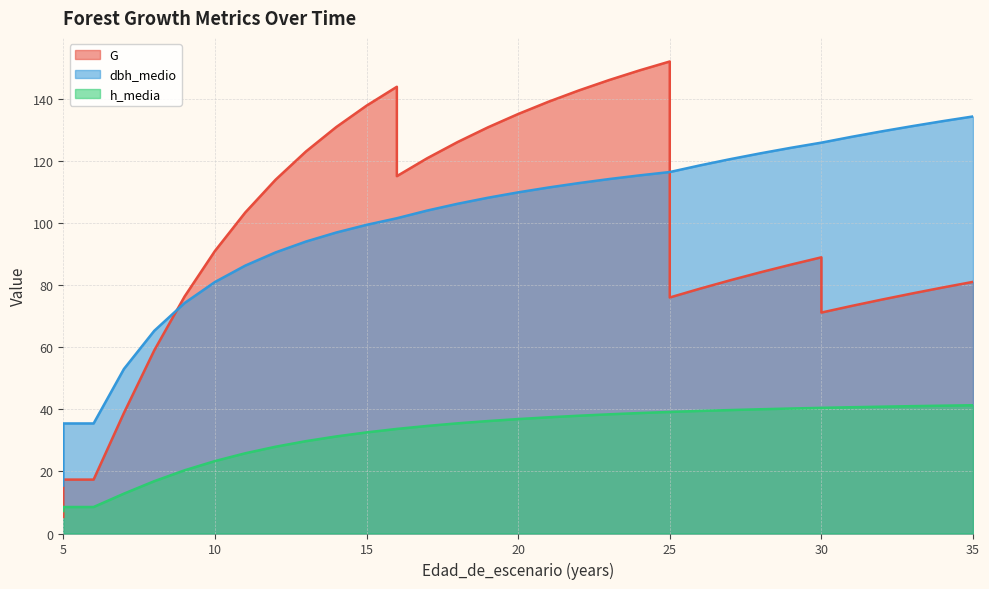

True or false: dbh_medio and h_media intersect in this chart.

False